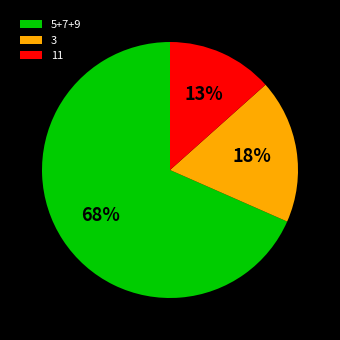

Rank the categories by value from lowest to highest.

11, 3, 5+7+9